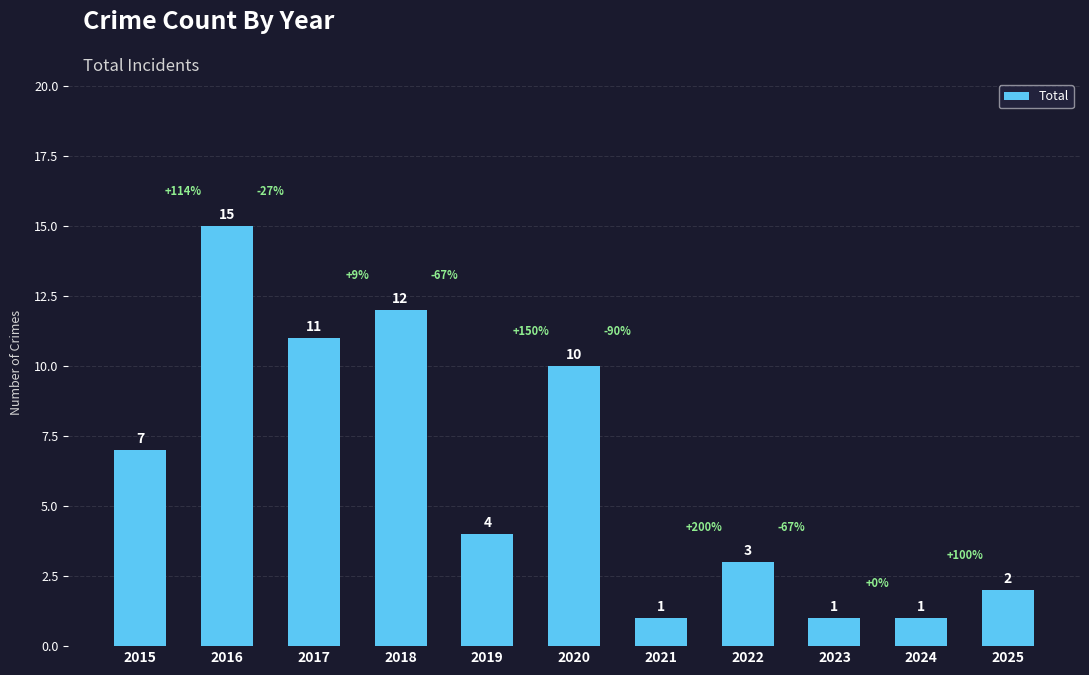

The value at 2017 is 3. True or false?

False